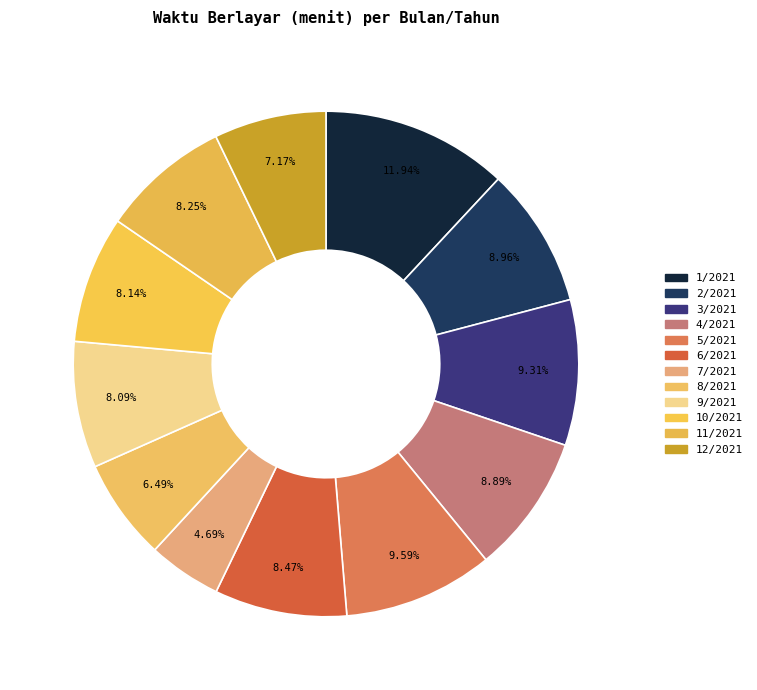

Does any single category account for the majority?

No